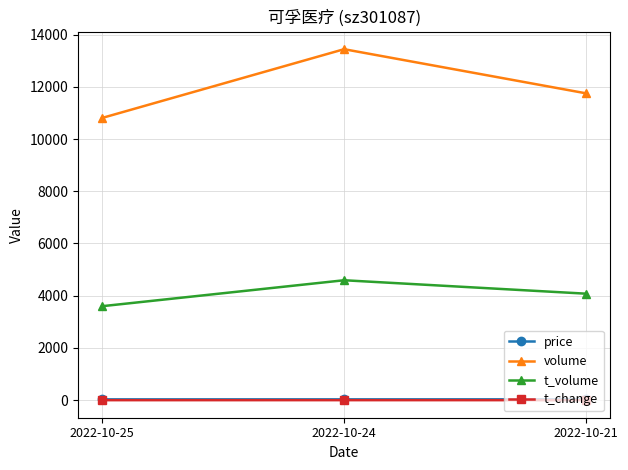

How many lines are shown in the chart?

4